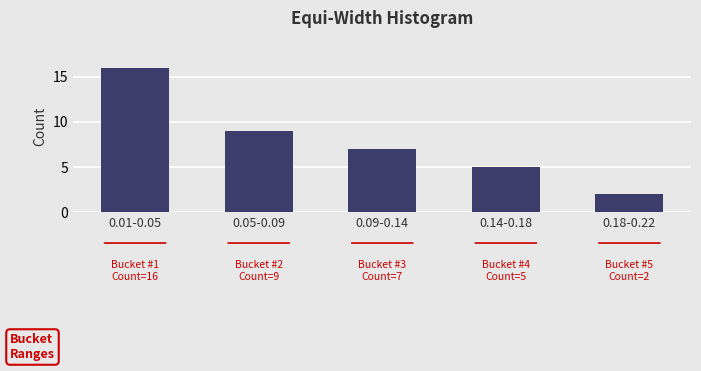

Reading left to right, transcribe all the data shown in this chart.

0.01-0.05=16	0.05-0.09=9	0.09-0.14=7	0.14-0.18=5	0.18-0.22=2